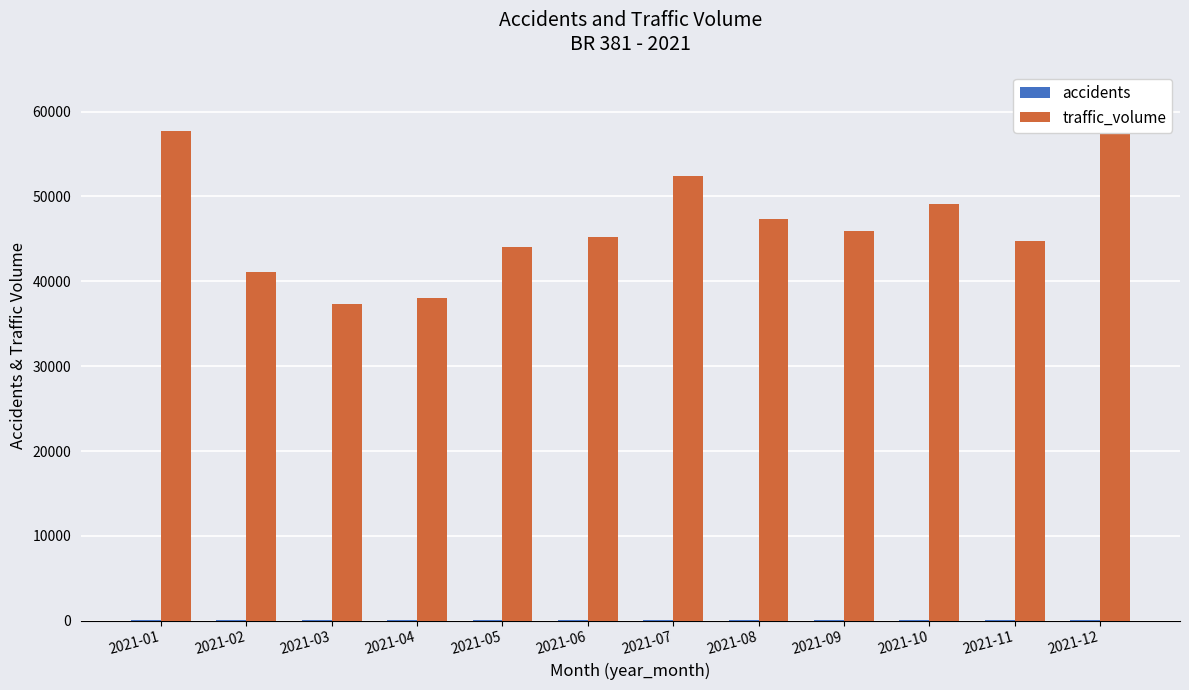

What is the highest value of the accidents series?

123